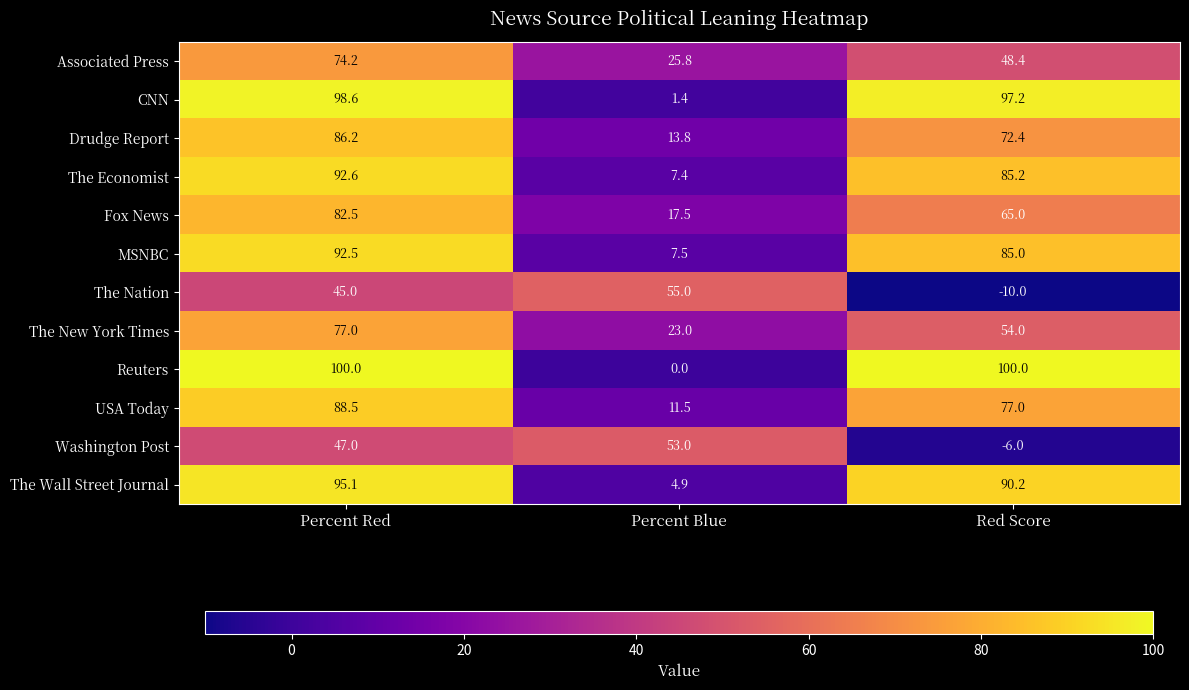

At which label is CNN closest to 50?

Red Score